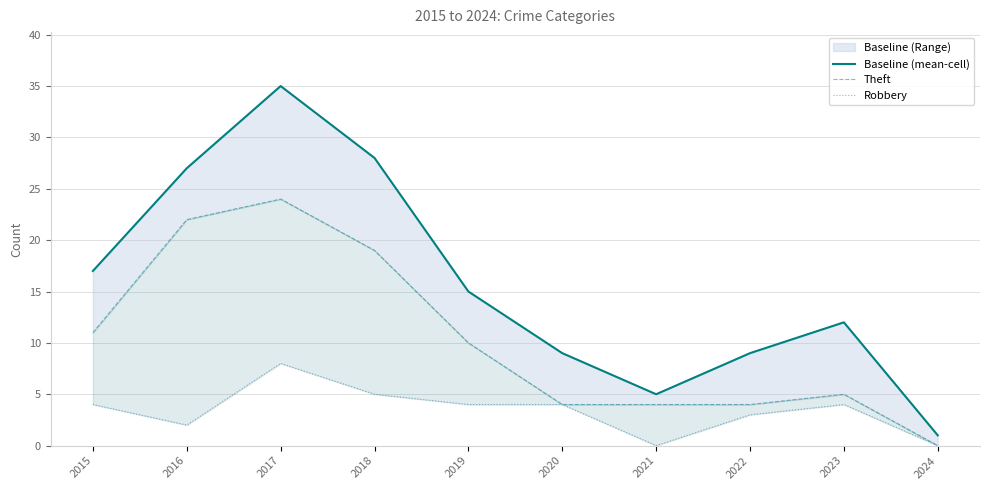

Rank the series by their average value, from highest to lowest.

Baseline (mean-cell), Theft, Robbery